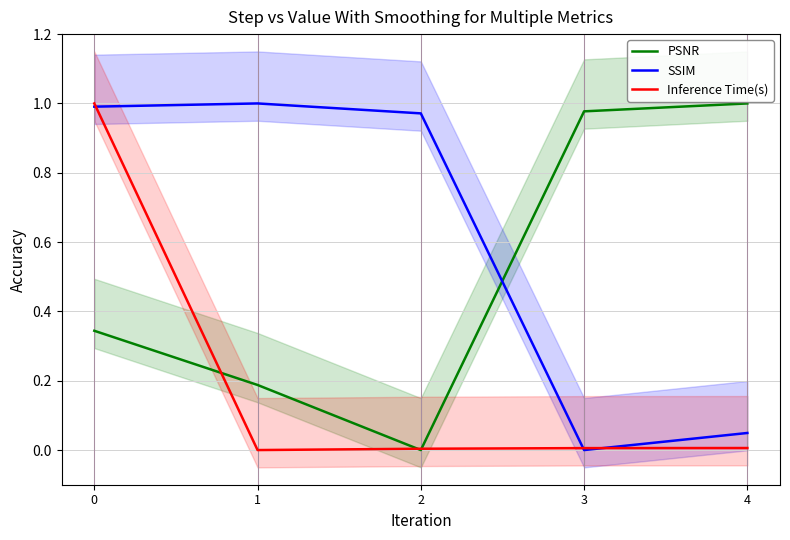

After their last crossing, which series has the higher values: PSNR or Inference Time(s)?

PSNR